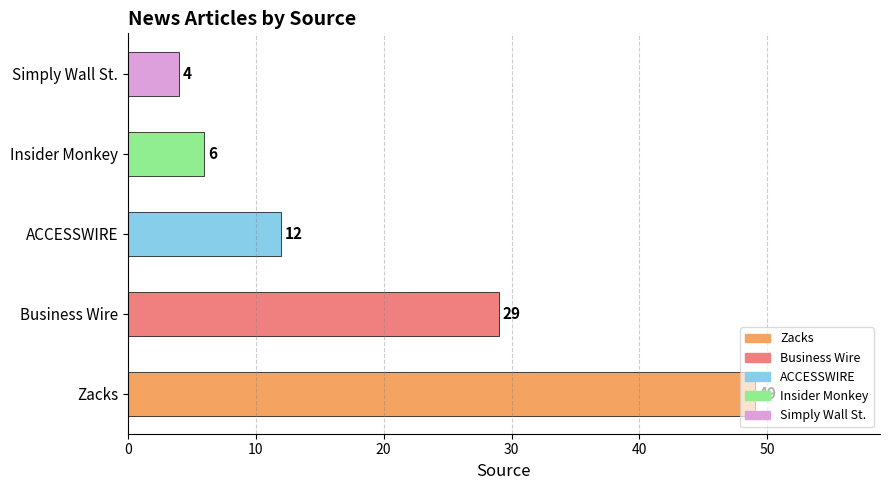

The value at Simply Wall St. is 4. True or false?

True